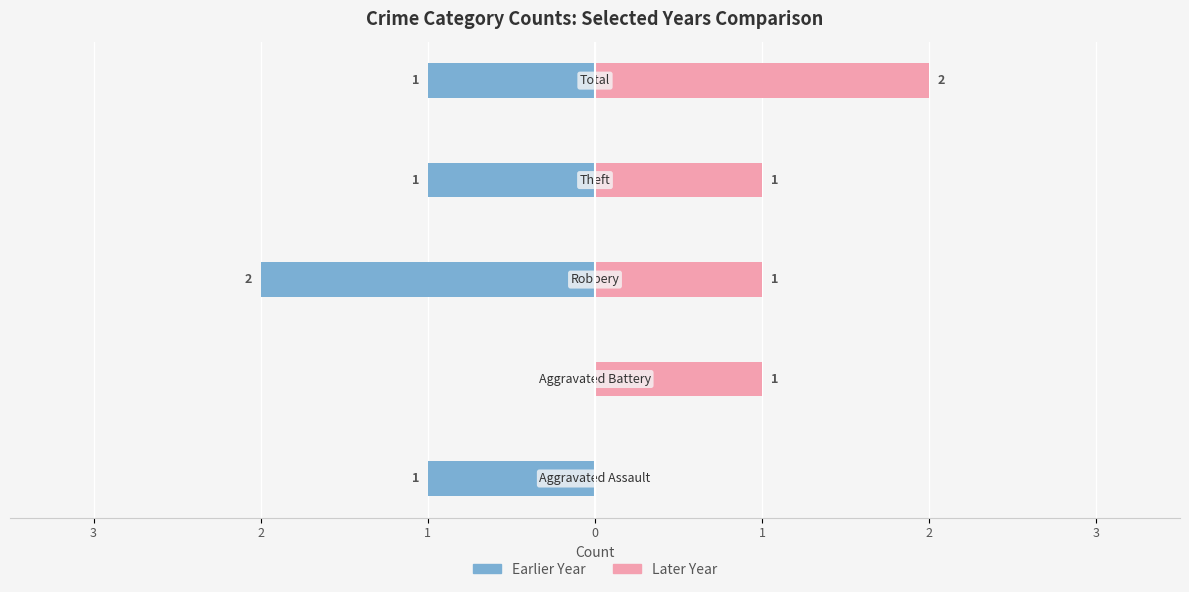

Reading right to left, extract all data points from this chart.

Earlier Year: 1=-1	0=-1	1=-2	2=0	3=-1
Later Year: 1=2	0=1	1=1	2=1	3=0